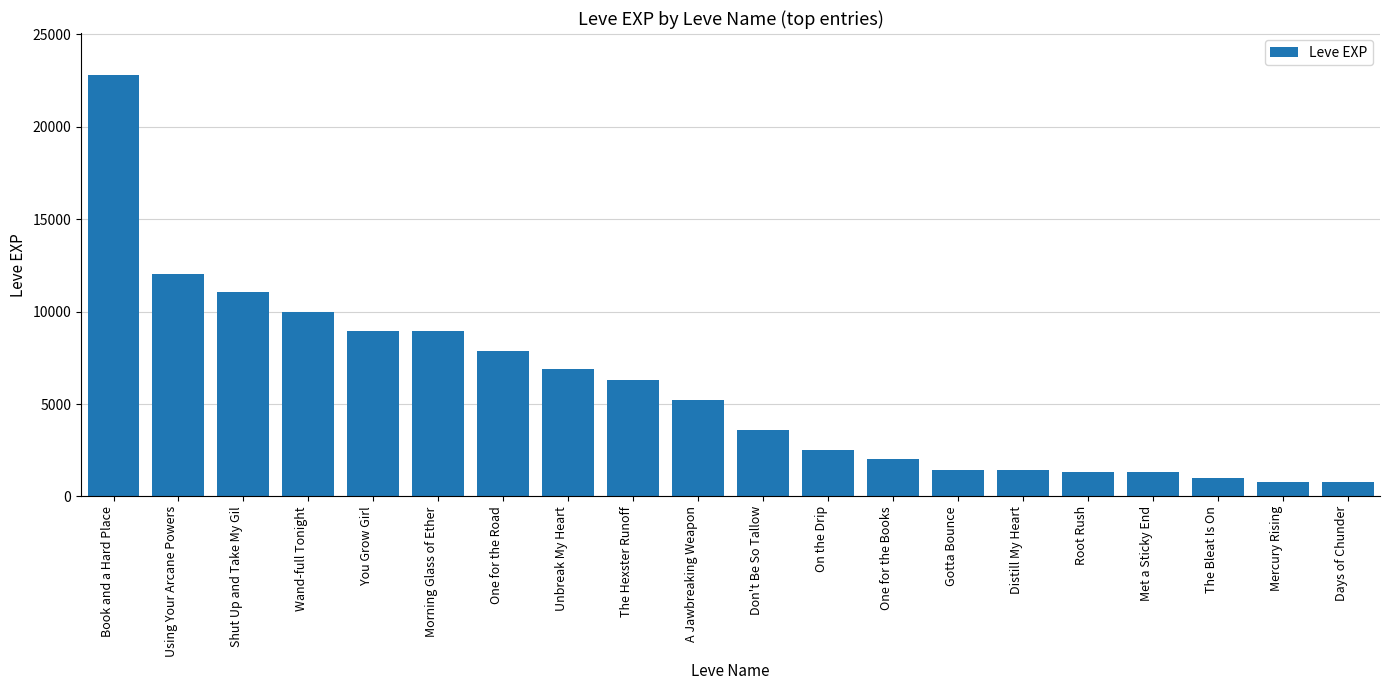

Does the chart contain any negative values?

No